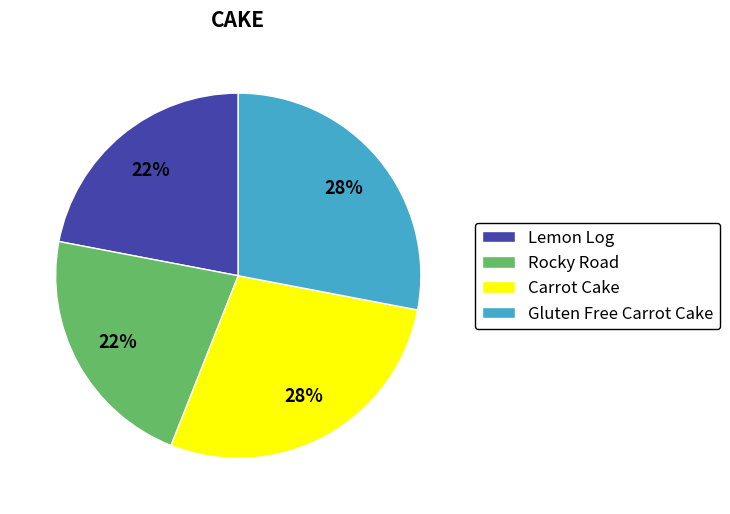

Count the number of slices in the pie.

4